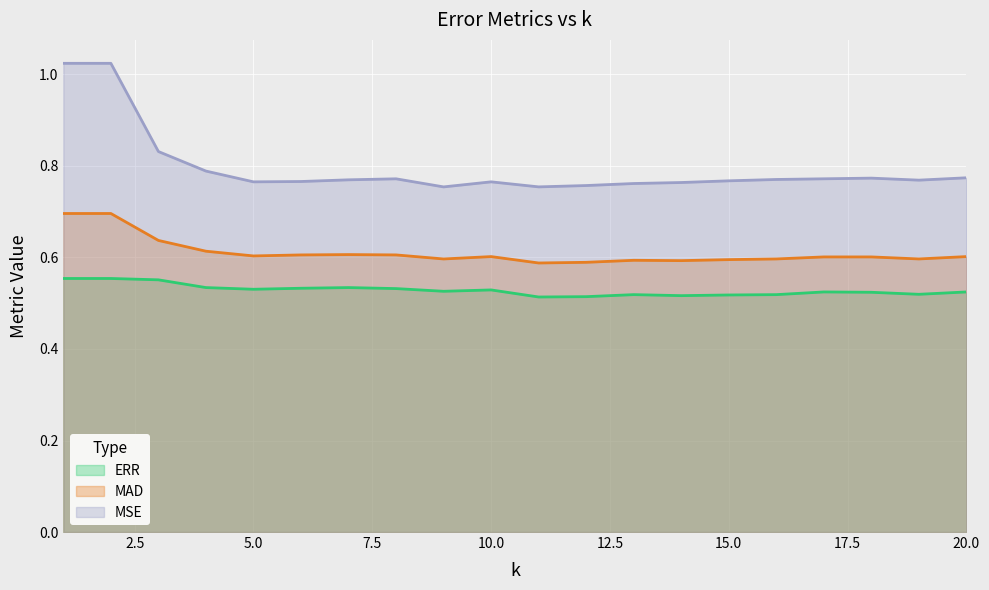

Rank the series by their maximum value, from highest to lowest.

MSE, MAD, ERR